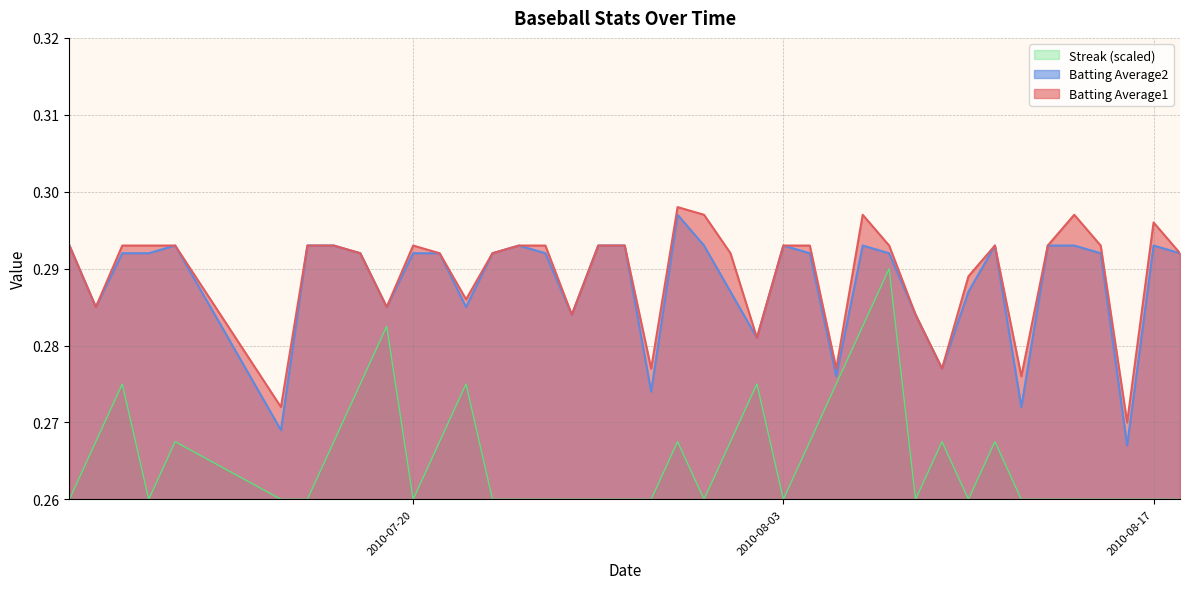

True or false: Batting Average1 and Streak (scaled) intersect in this chart.

False